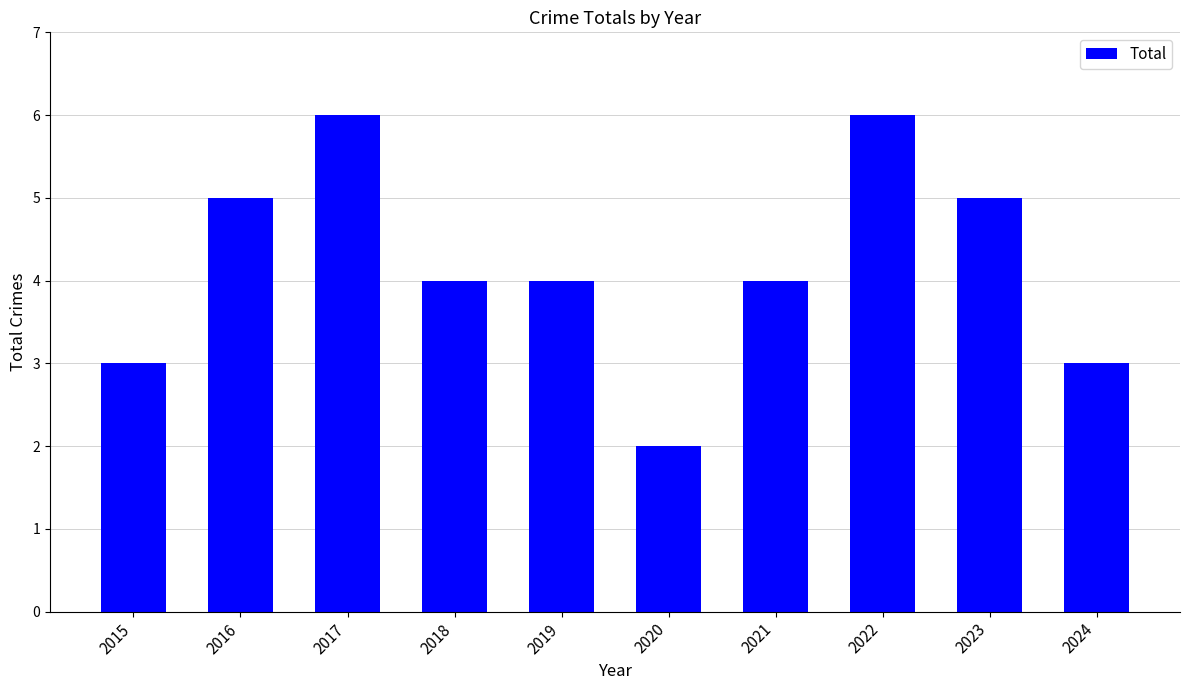

What is the greatest value displayed?

6